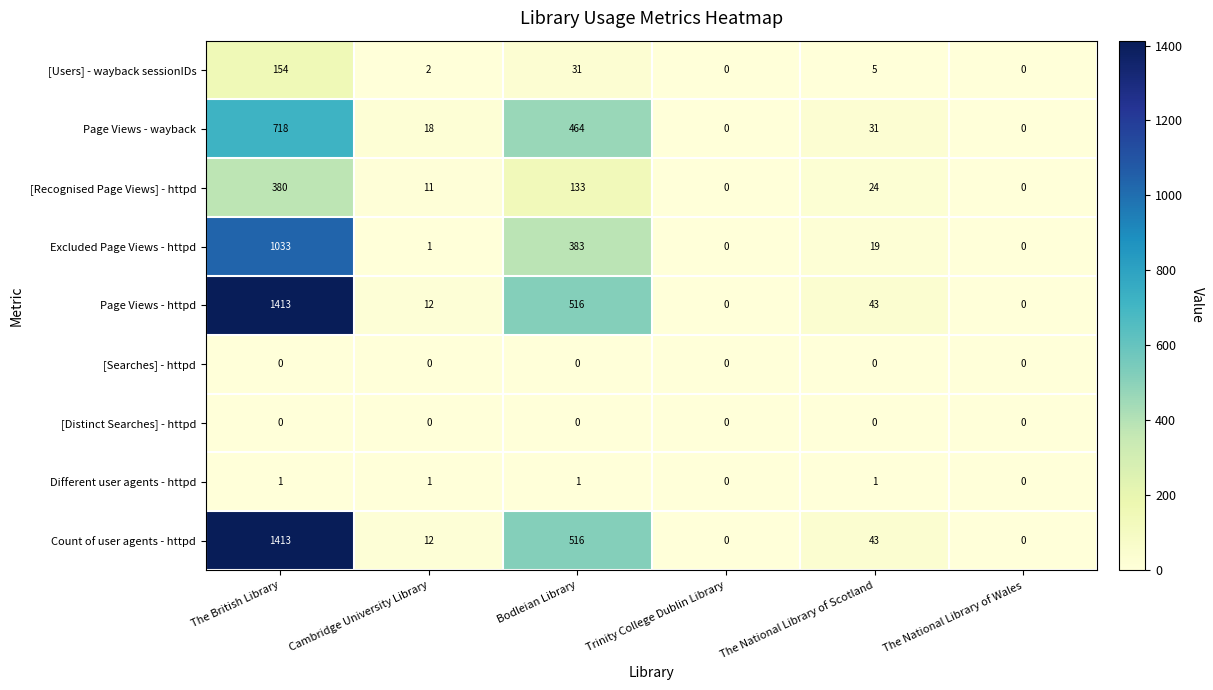

Is it true that Count of user agents - httpd equals 5 at Cambridge University Library?

False